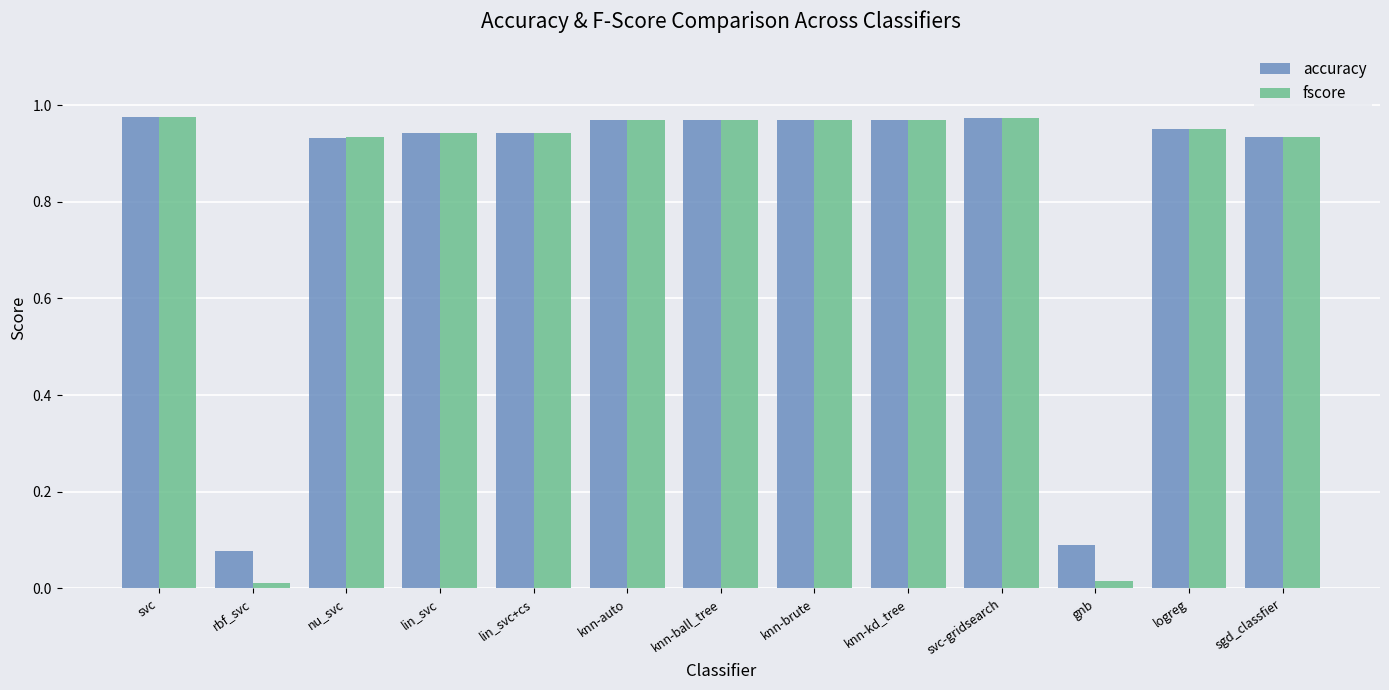

What is the total value across all series at sgd_classfier?

1.9